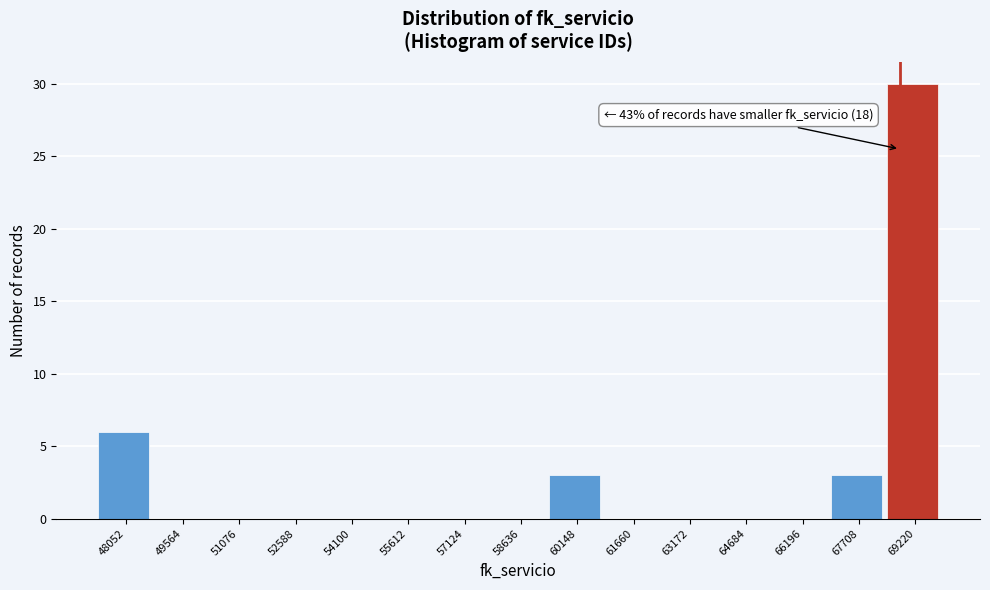

Reading left to right, extract all data points from this chart.

48052=6	49564=0	51076=0	52588=0	54100=0	55612=0	57124=0	58636=0	60148=3	61660=0	63172=0	64684=0	66196=0	67708=3	69220=30